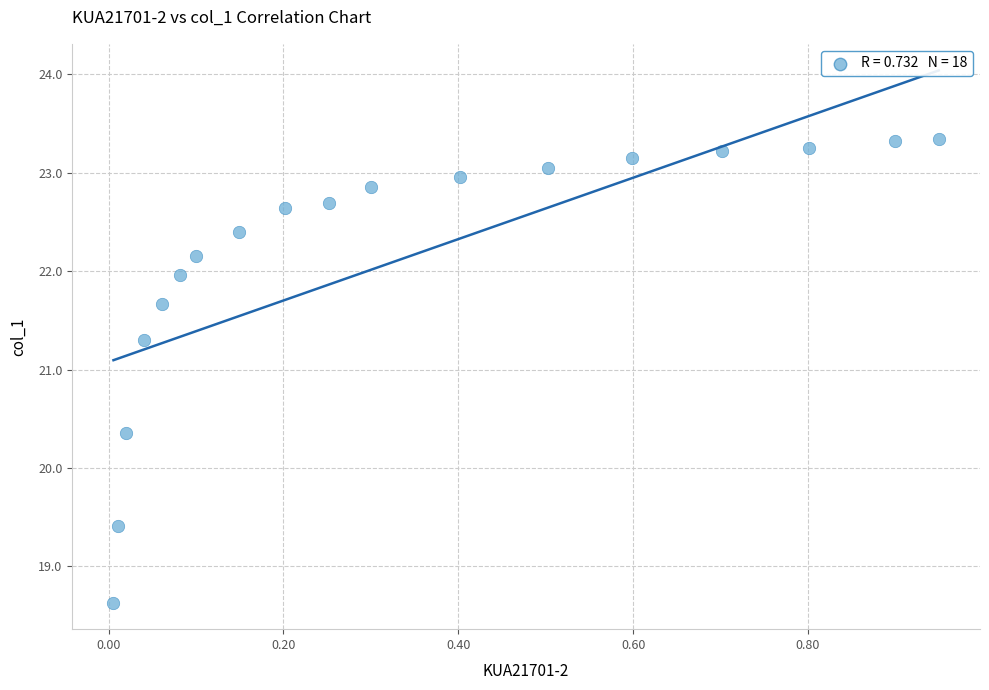

What Y value in the scatter plot is closest to 20?

20.4